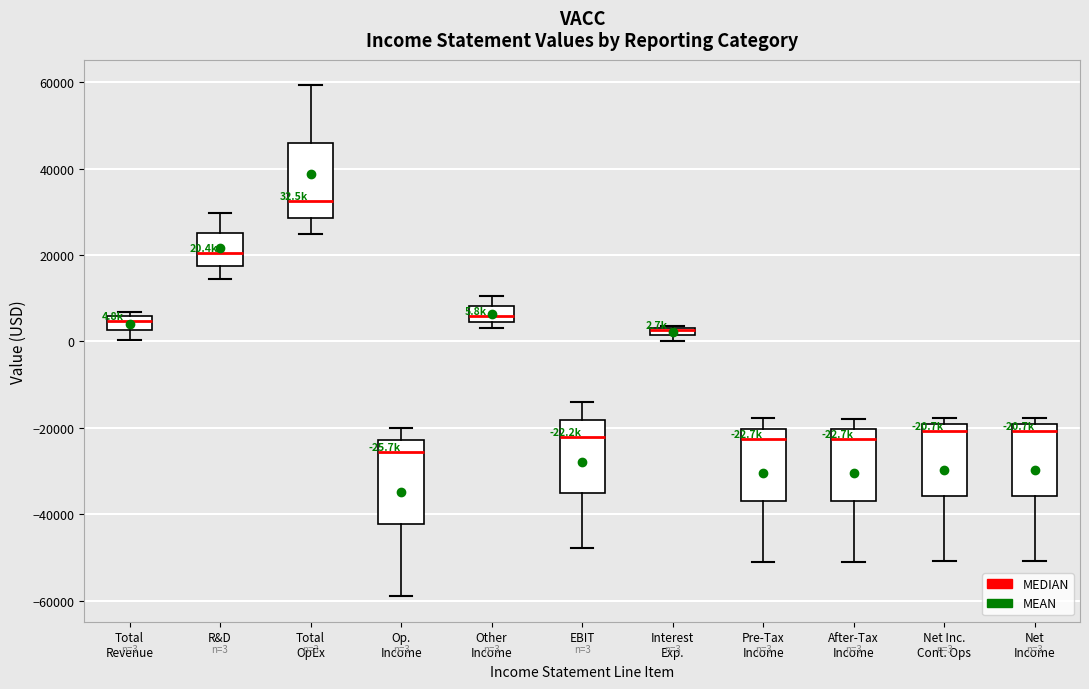

Which box is the tallest, from its lower edge to its upper edge?

Op. Income